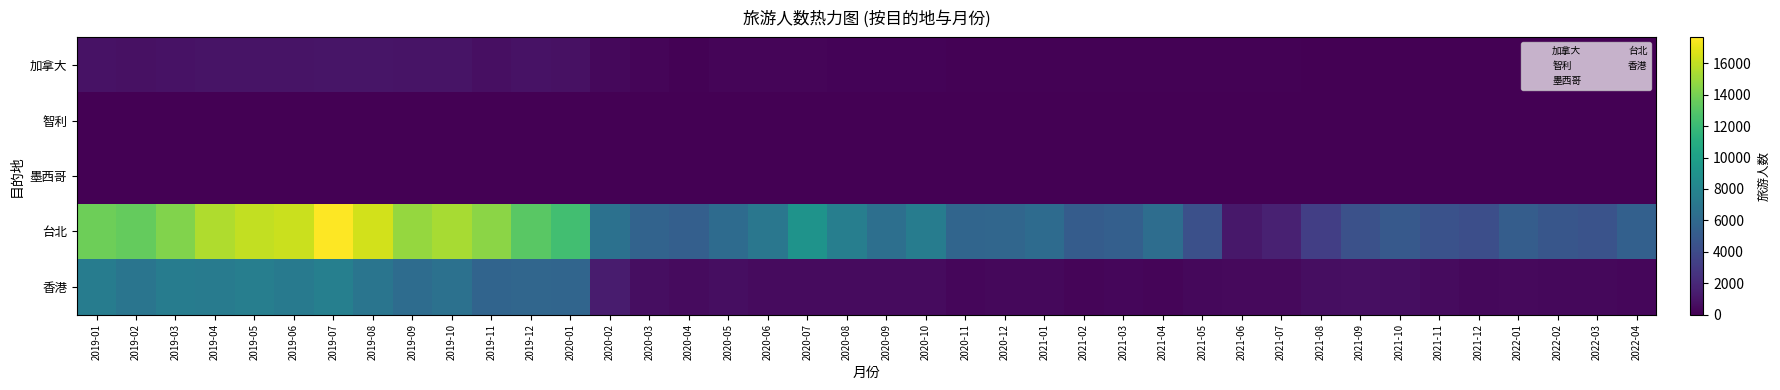

What is the total value across all series at 2019-02?

21143